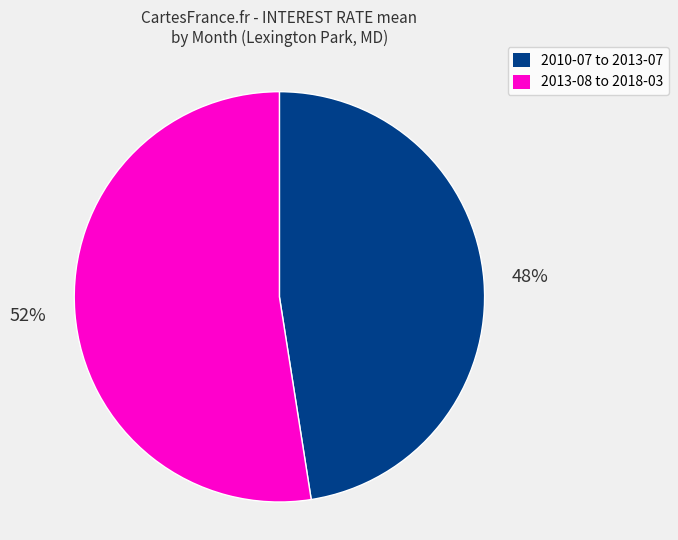

Which slice is the largest?

2013-08 to 2018-03